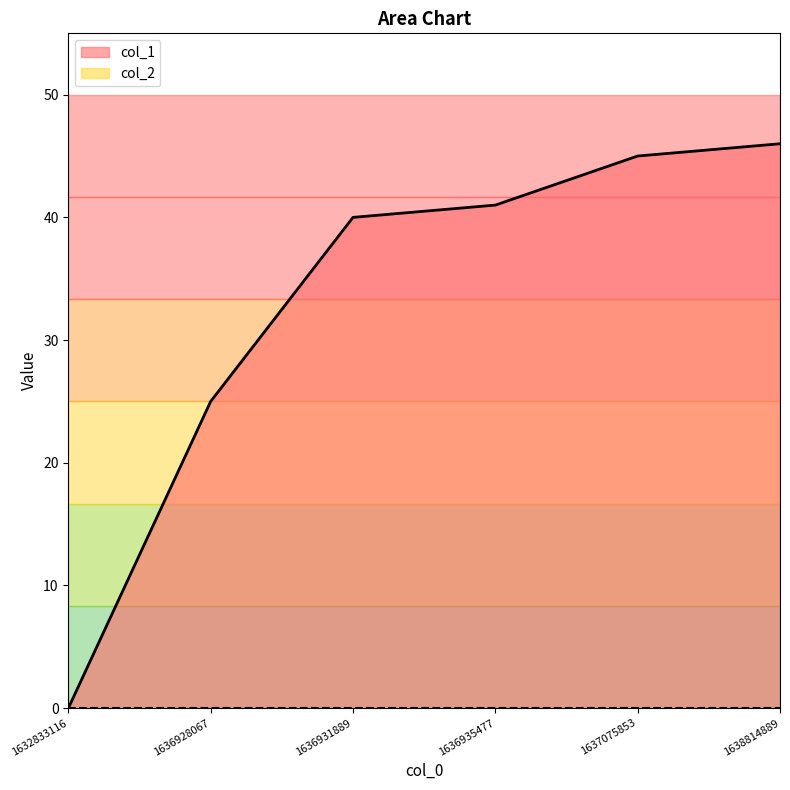

Does the chart have visible grid lines?

No